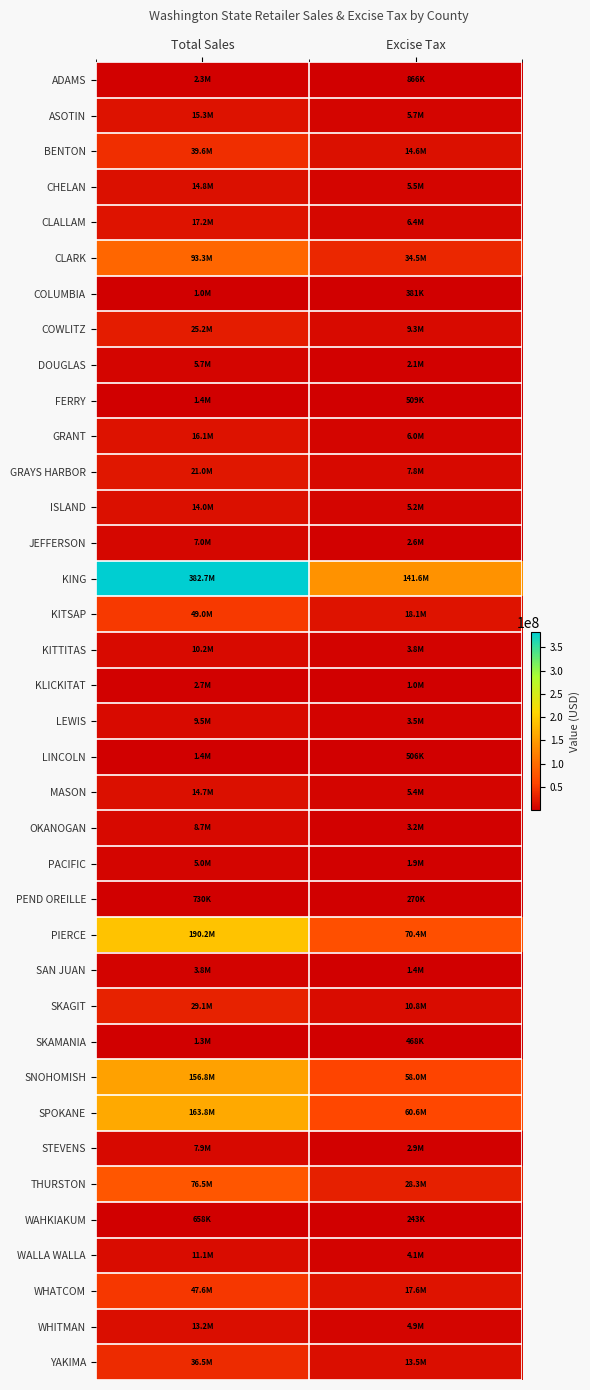

Which label corresponds to the smallest value in the chart?

Excise Tax